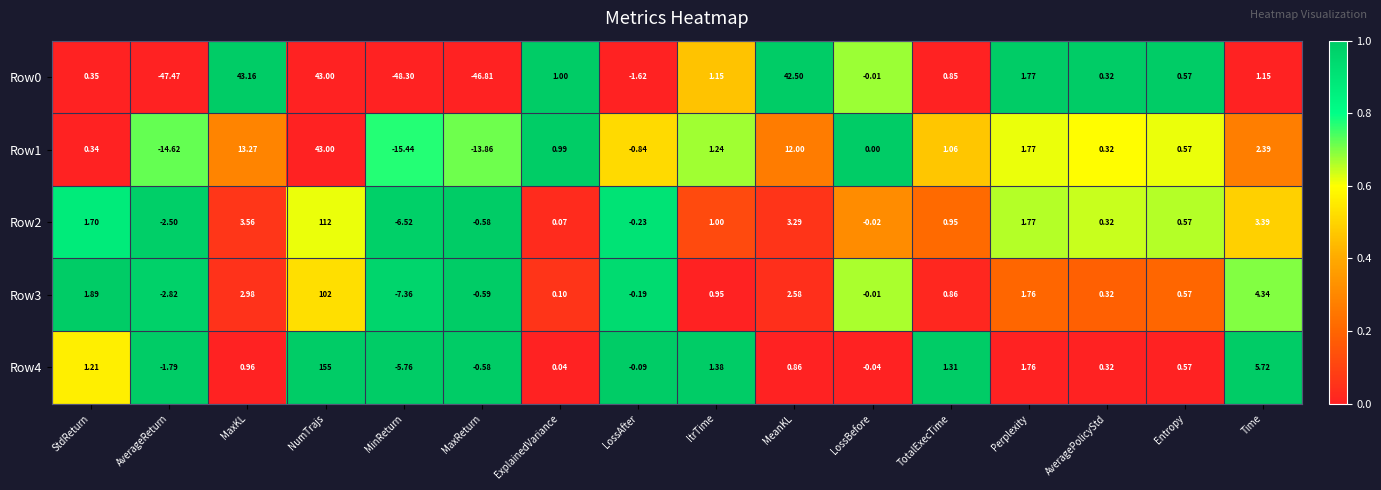

Is the value of Row2 at MaxKL greater than the value of Row3 at ItrTime?

Yes